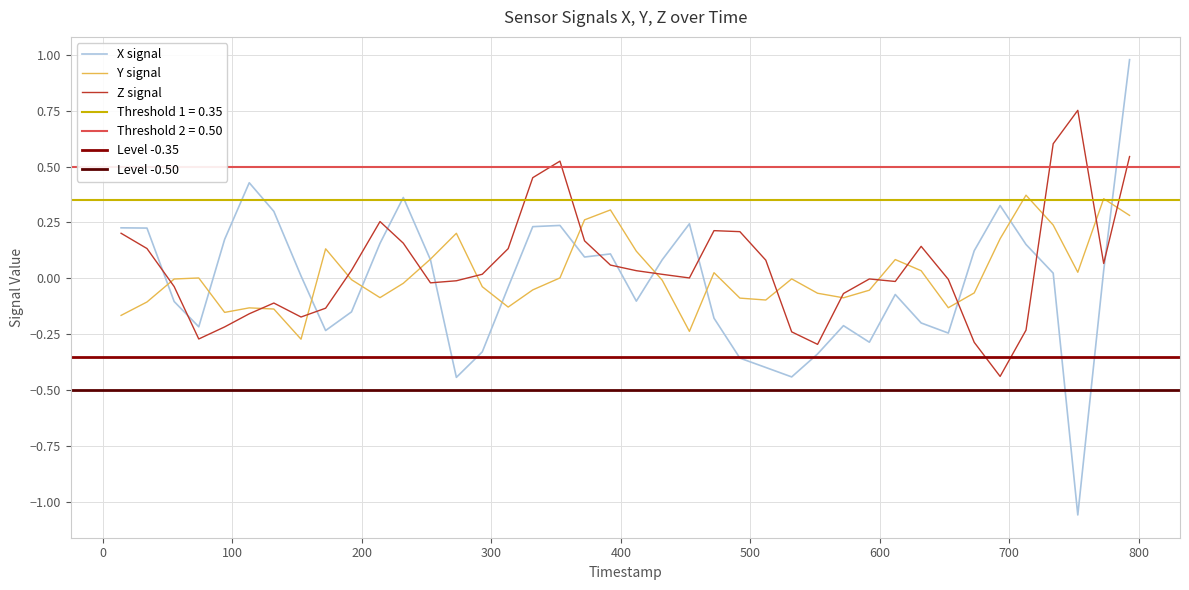

What position from the left is 200?

4